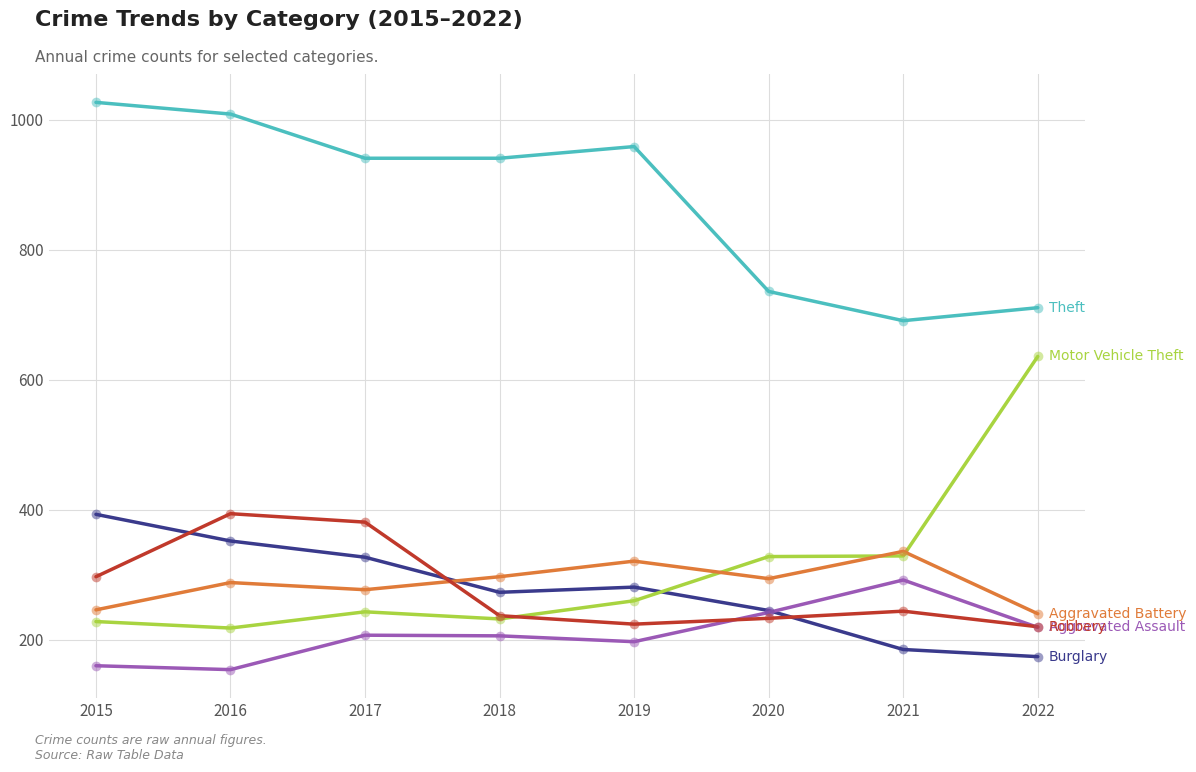

What is the difference between the highest and lowest values at 2021?

506